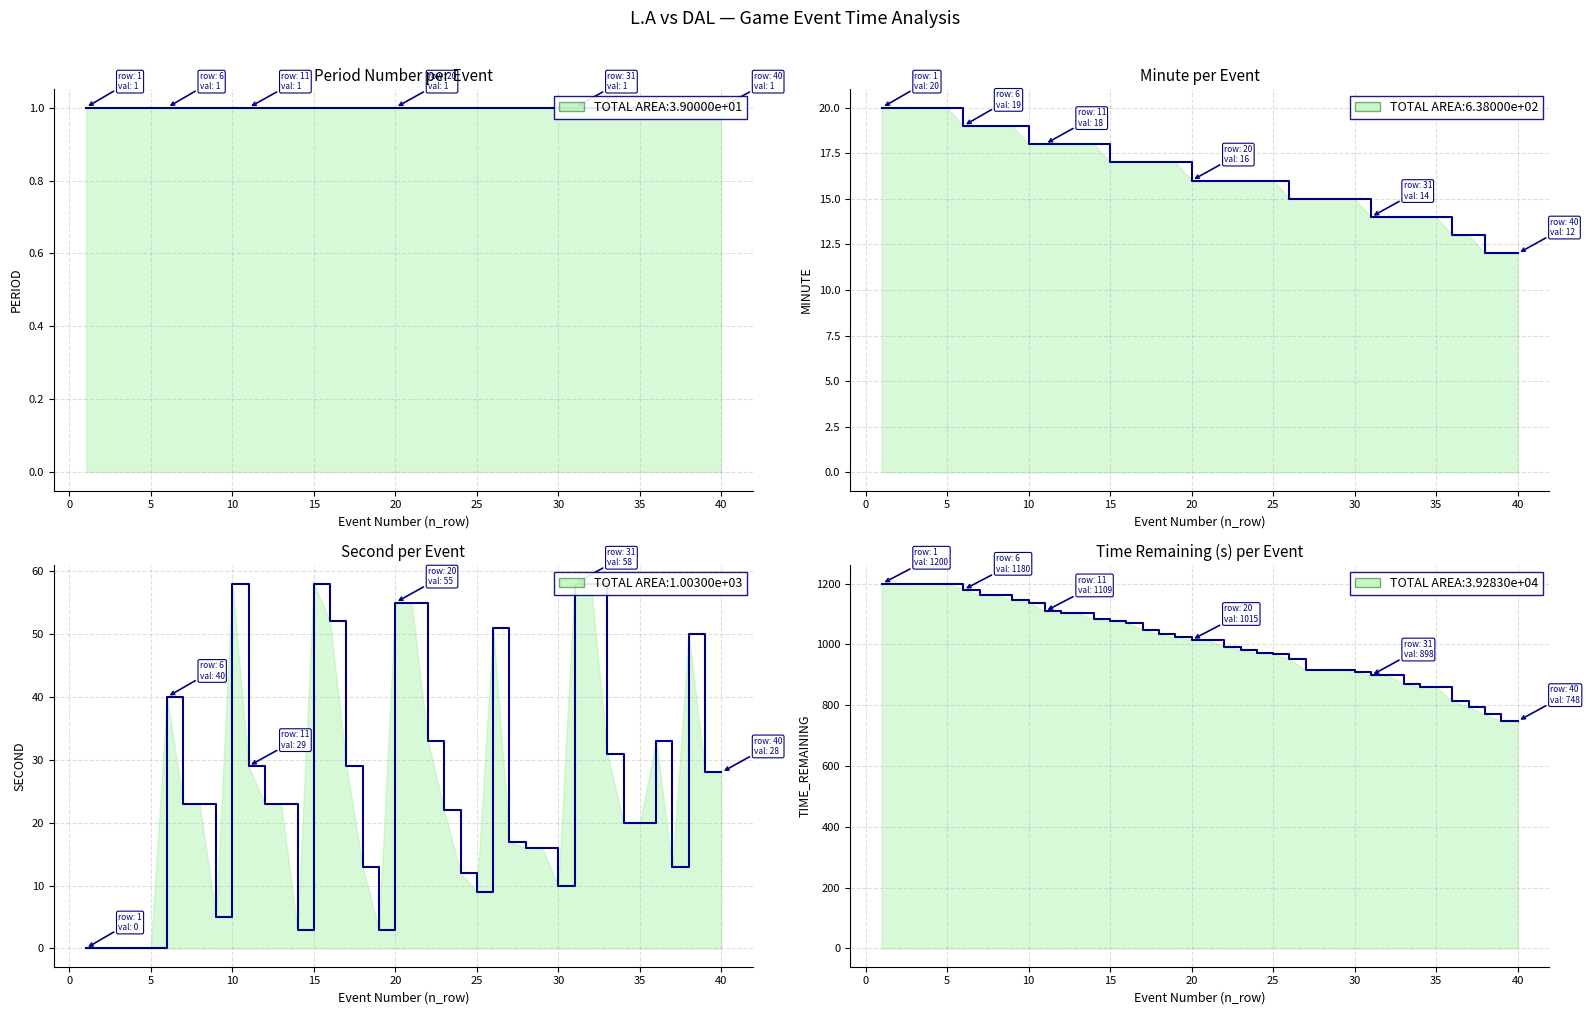

What is the maximum value shown in the chart?

58